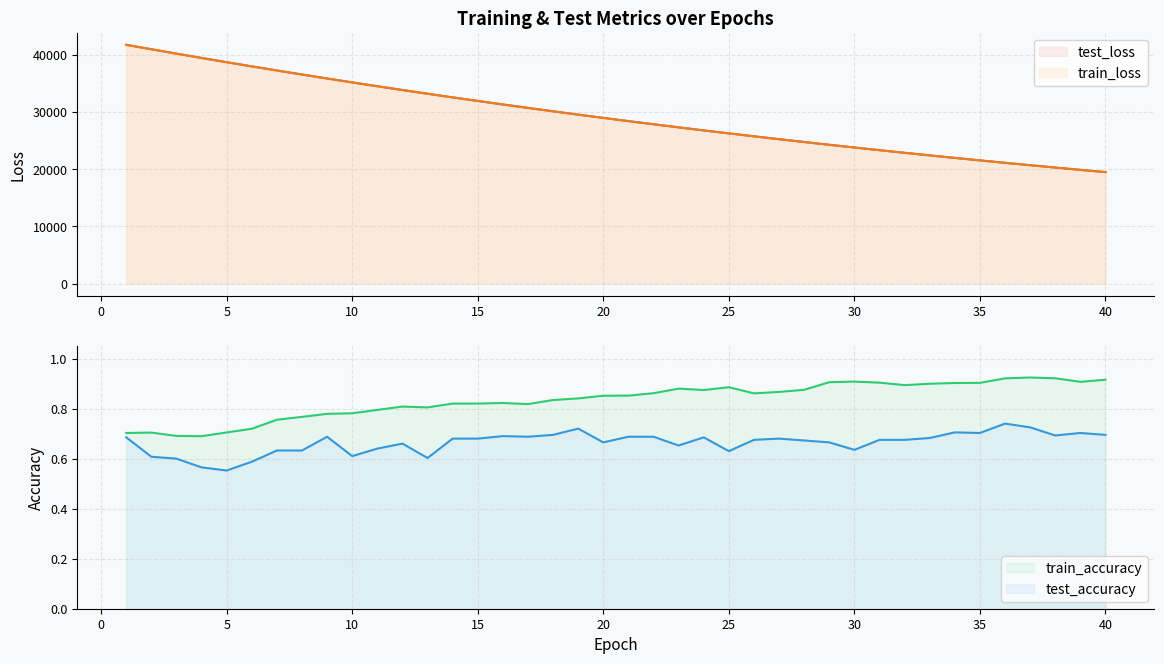

Which series has the largest total across all categories?

test_loss